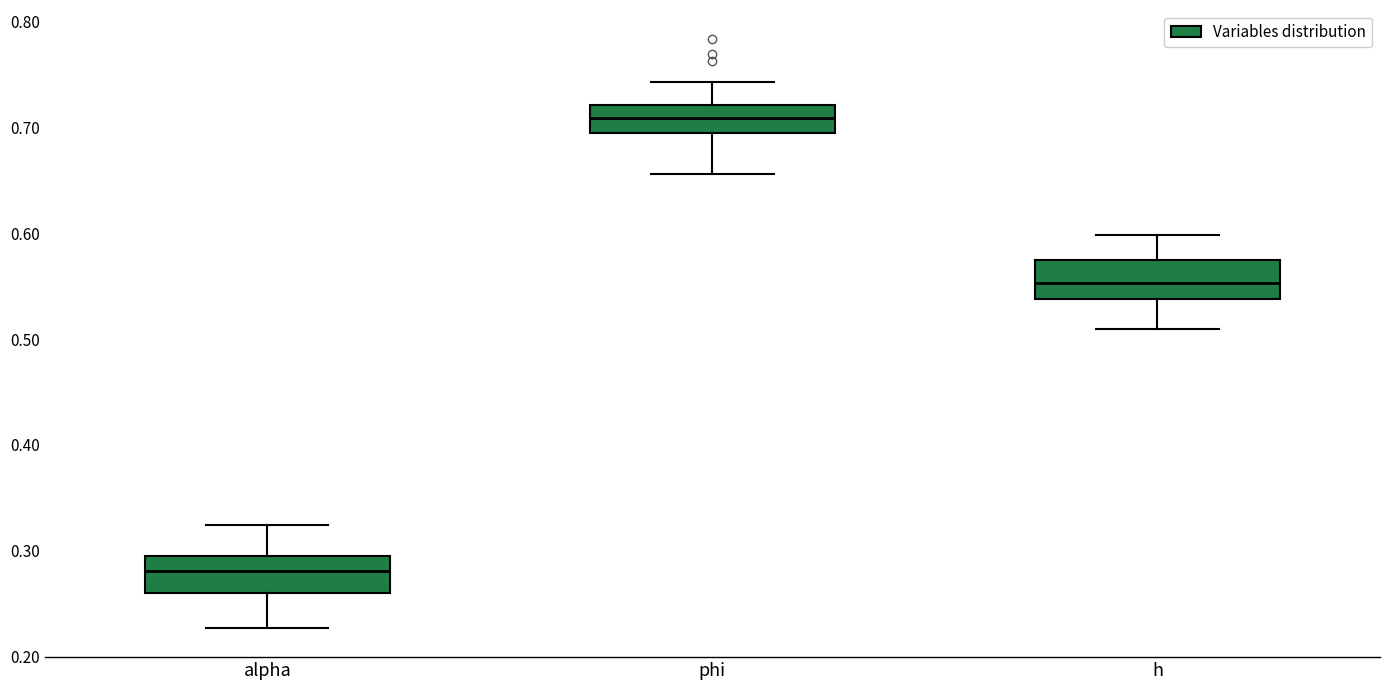

Reading left to right, read every box against the y-axis: the position of its median line, the range the box covers, and the ends of its whiskers. The values are not printed on the chart, so give them approximately, as read against the axis.

alpha: median 0.28, box 0.26 to 0.29, whiskers 0.23 to 0.32
phi: median 0.71, box 0.69 to 0.72, whiskers 0.66 to 0.74
h: median 0.55, box 0.54 to 0.58, whiskers 0.51 to 0.60